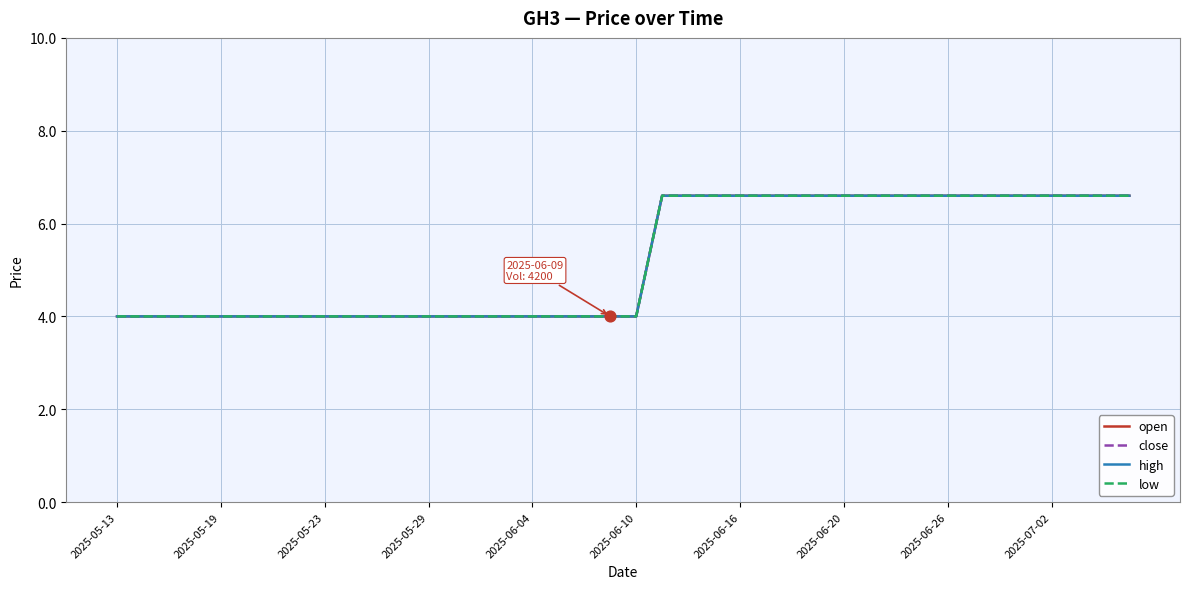

Which series has the largest total across all categories?

open